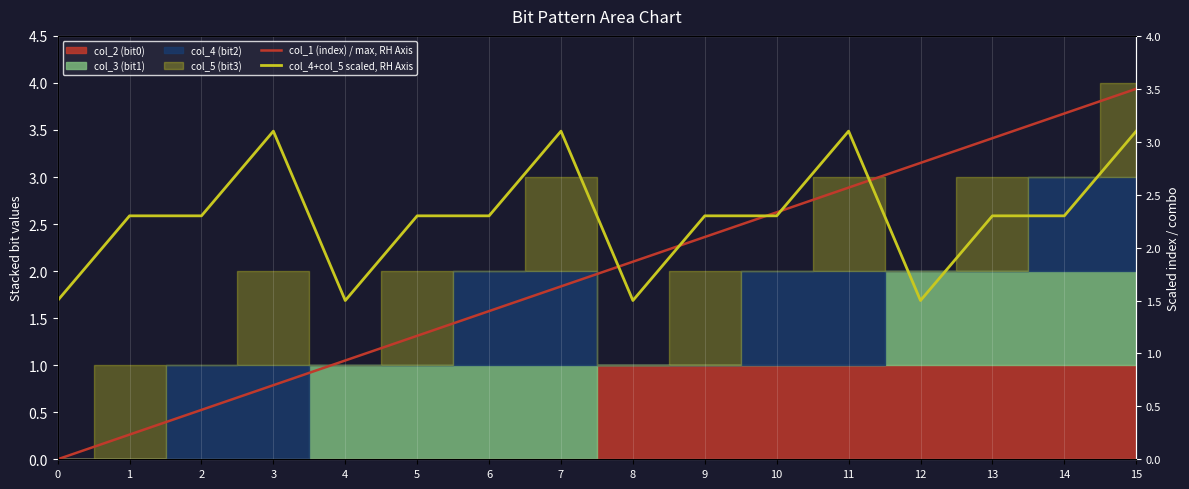

What is the highest value of the col_4+col_5 scaled, RH Axis series?

3.1